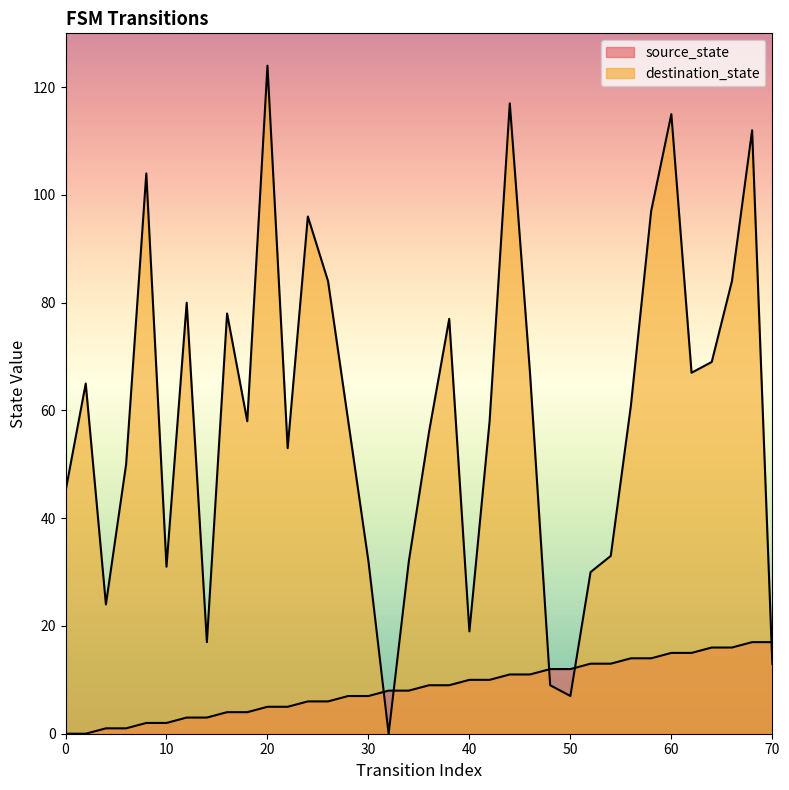

Which series has the largest range (max minus min)?

destination_state